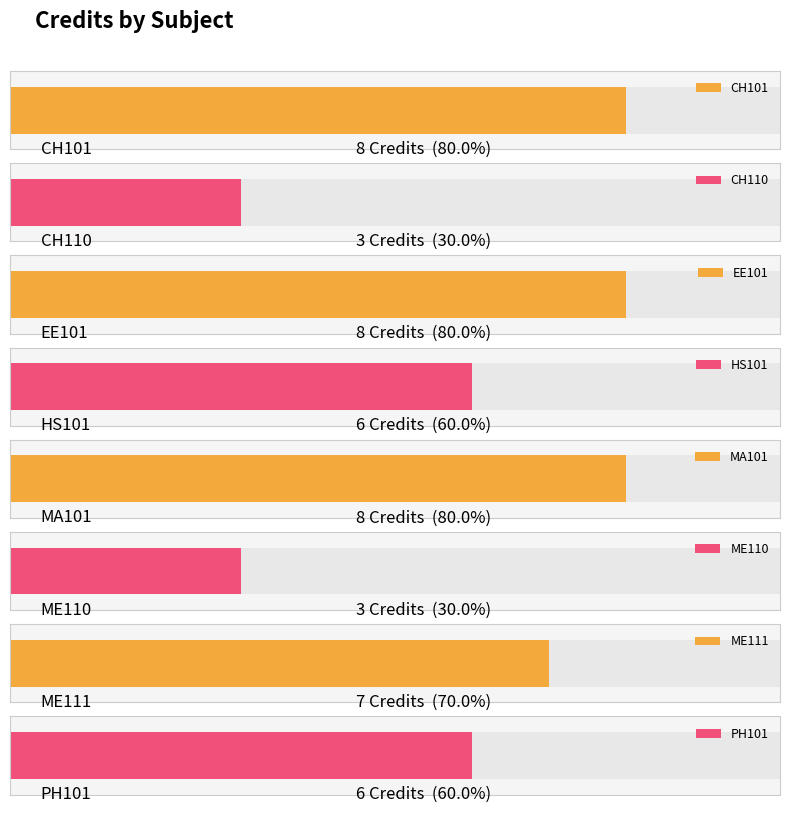

Rank the categories by value from lowest to highest.

CH110, ME110, HS101, PH101, ME111, CH101, EE101, MA101